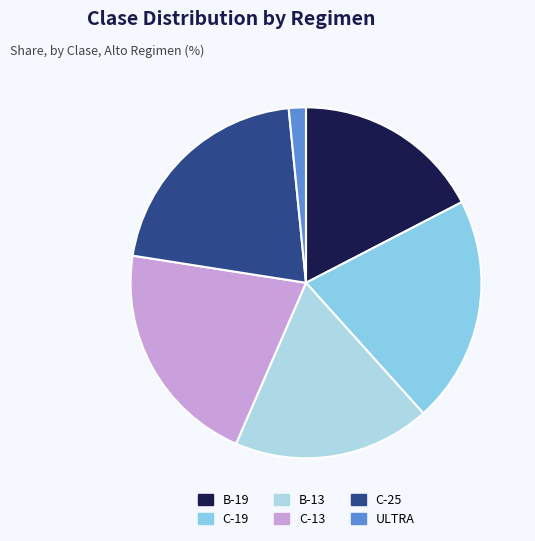

To the nearest percent, what is the combined percentage of B-13 and ULTRA?

20%